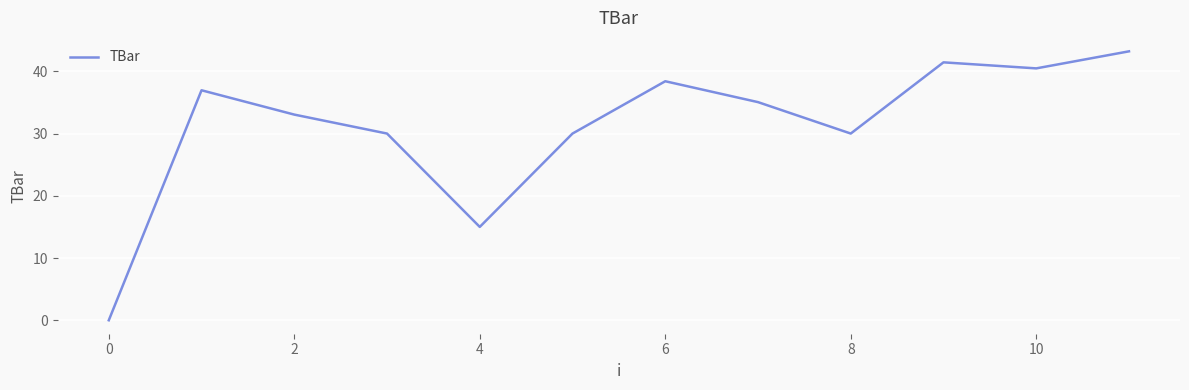

What is the difference between the maximum and minimum values?

43.2